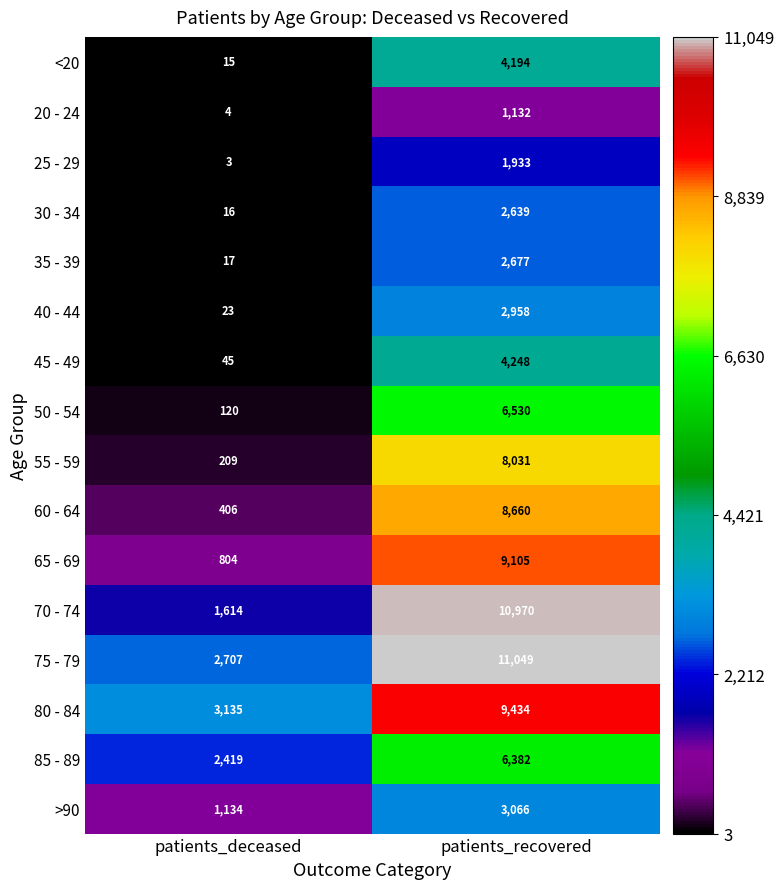

What is the smallest value displayed?

3